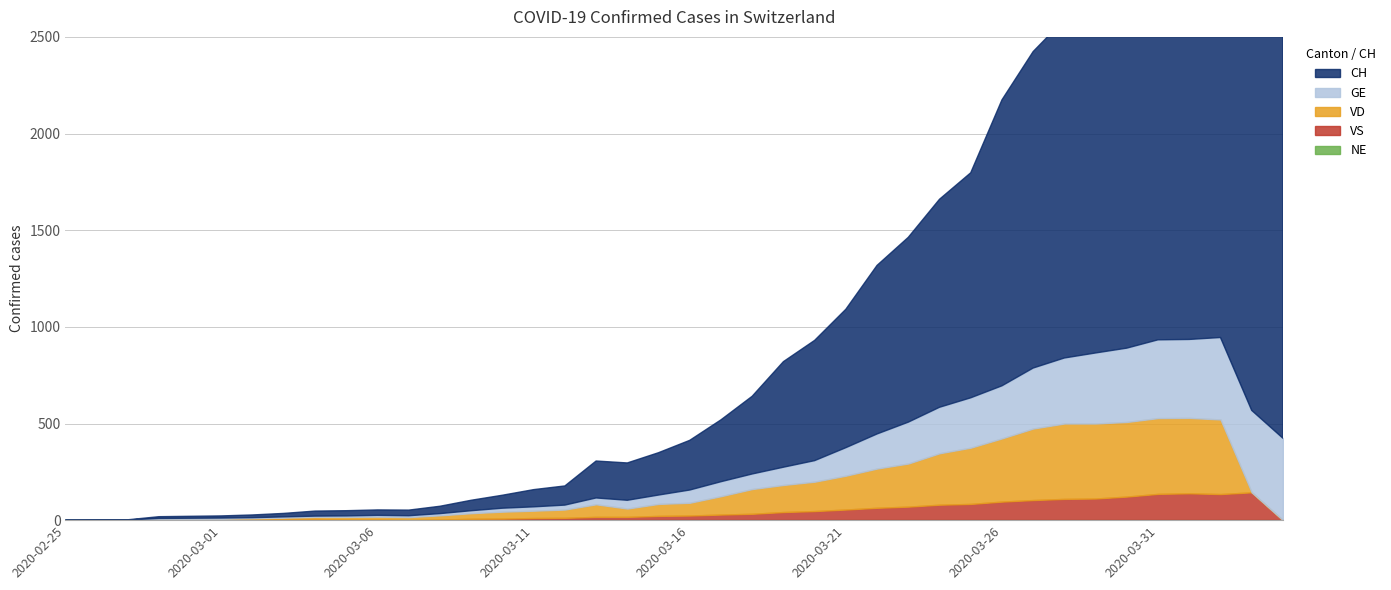

How many lines are shown in the chart?

5